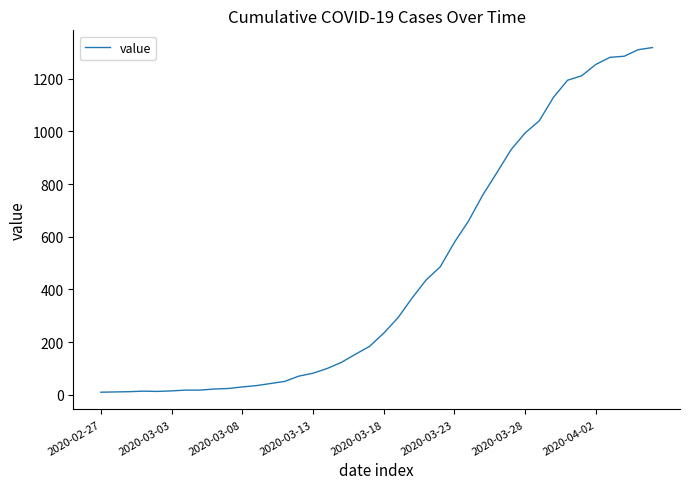

What is the difference between the maximum and minimum values?

1308